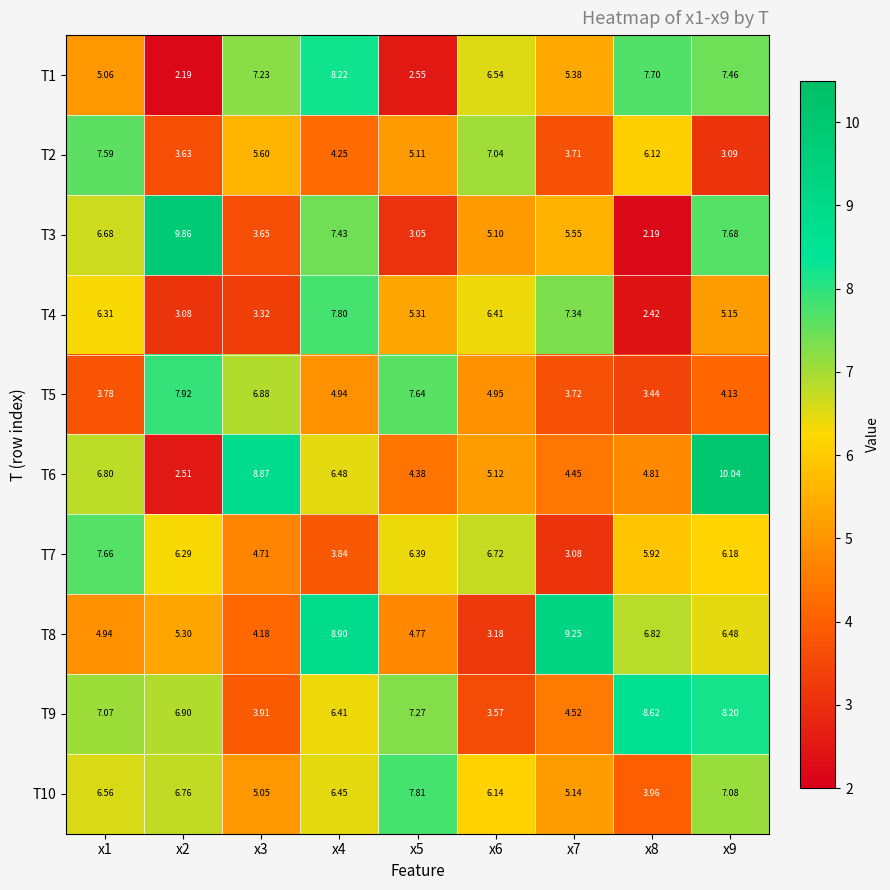

How many series are shown in this chart?

10